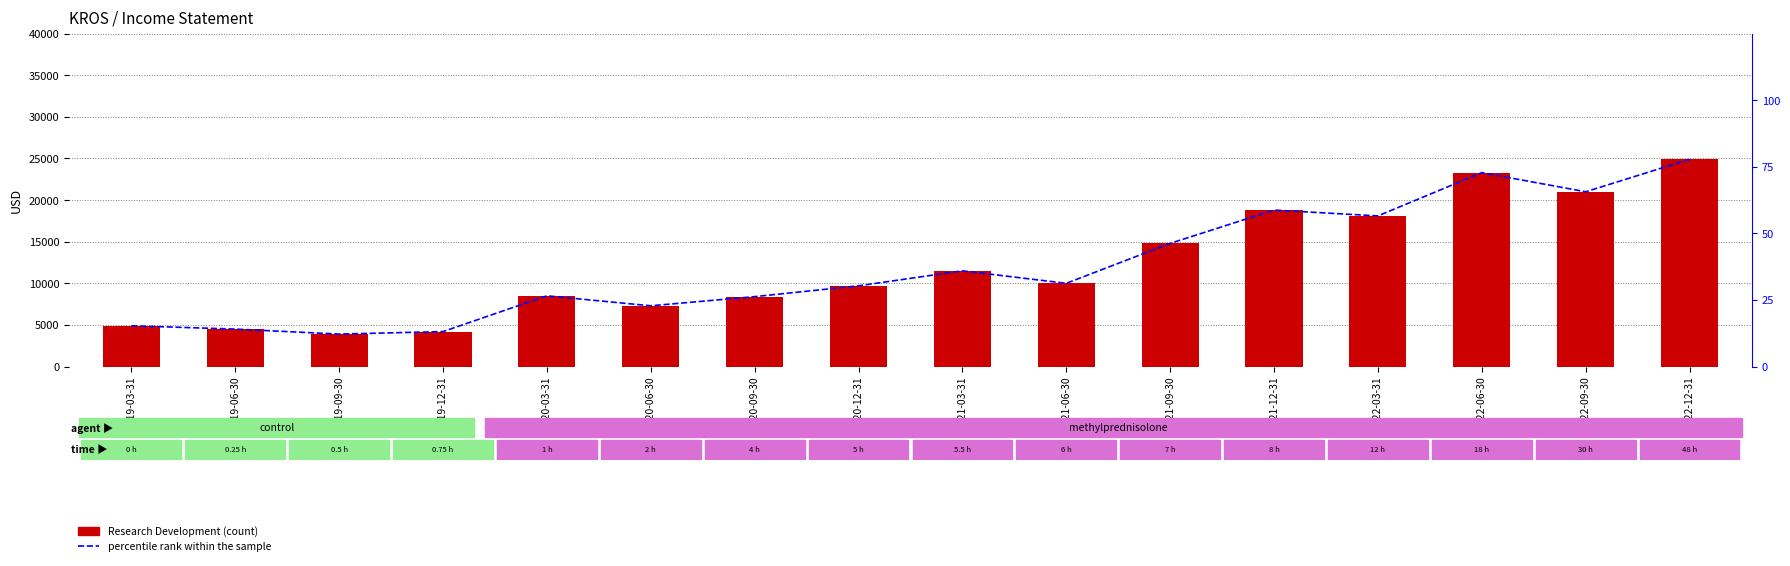

What is the label of the 4th bar from the right?

2022-03-31